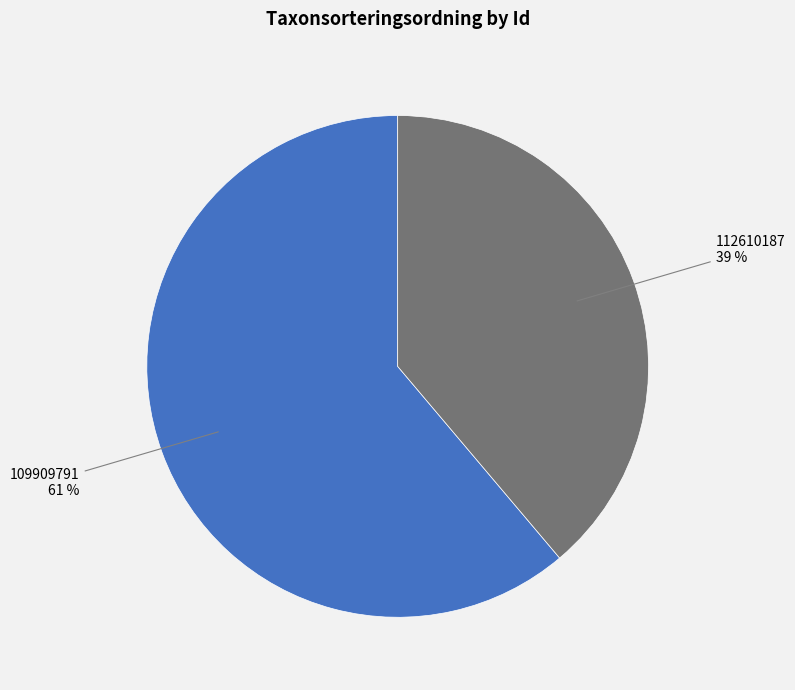

Does any single category account for the majority?

Yes